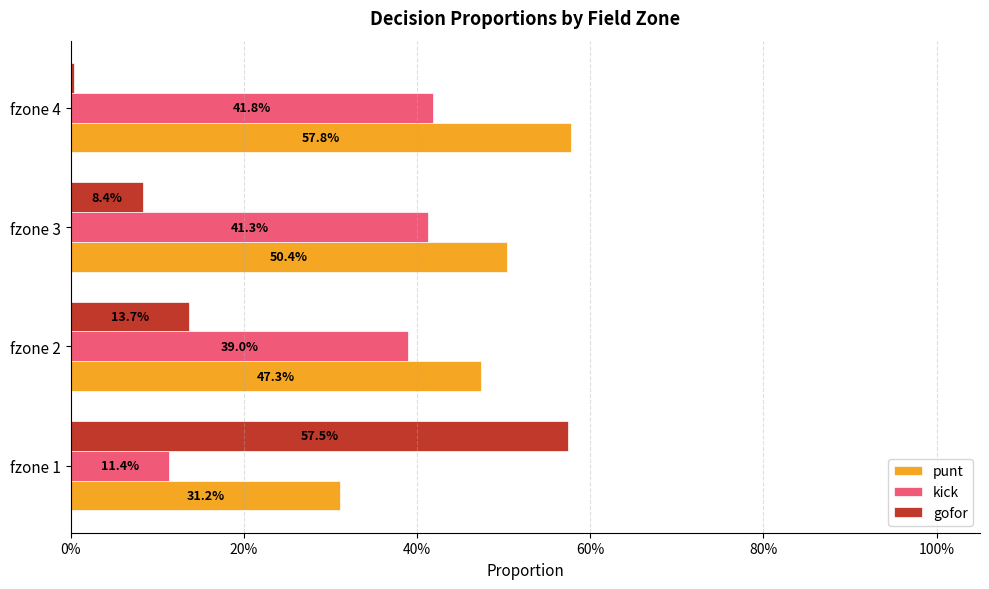

What is the difference between the maximum and minimum values in the gofor series?

0.6